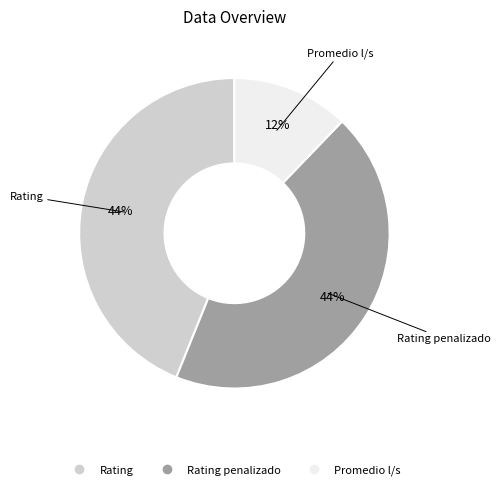

Is there any slice that represents more than half of the pie?

No